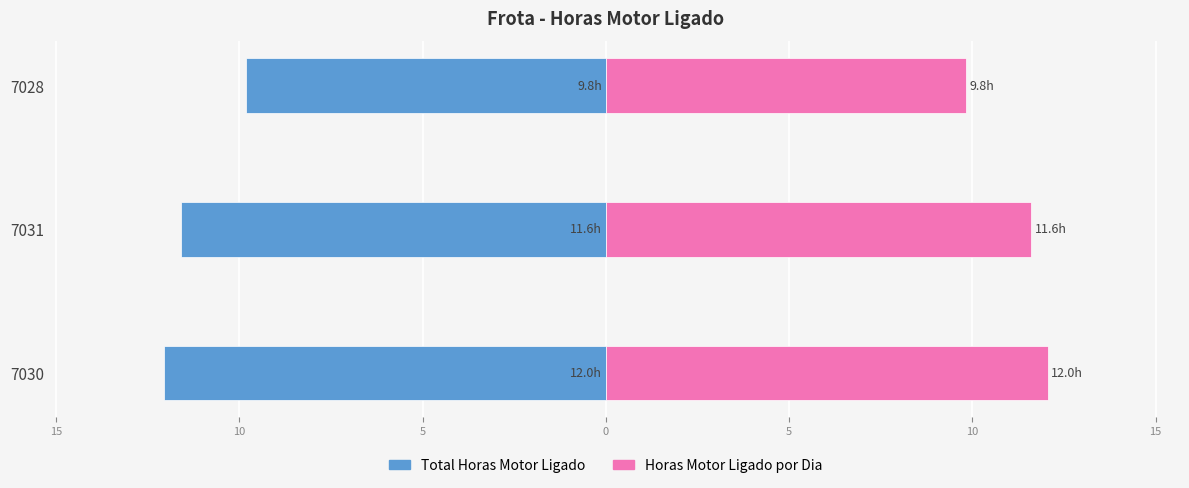

What is the greatest value displayed?

12.0